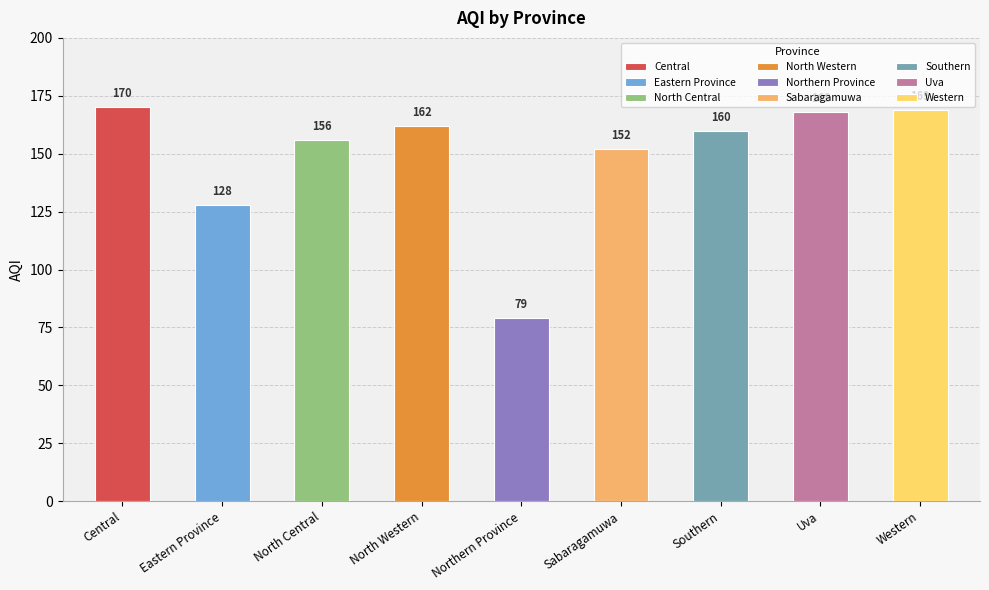

What is the value of the 5th bar from the left?

79